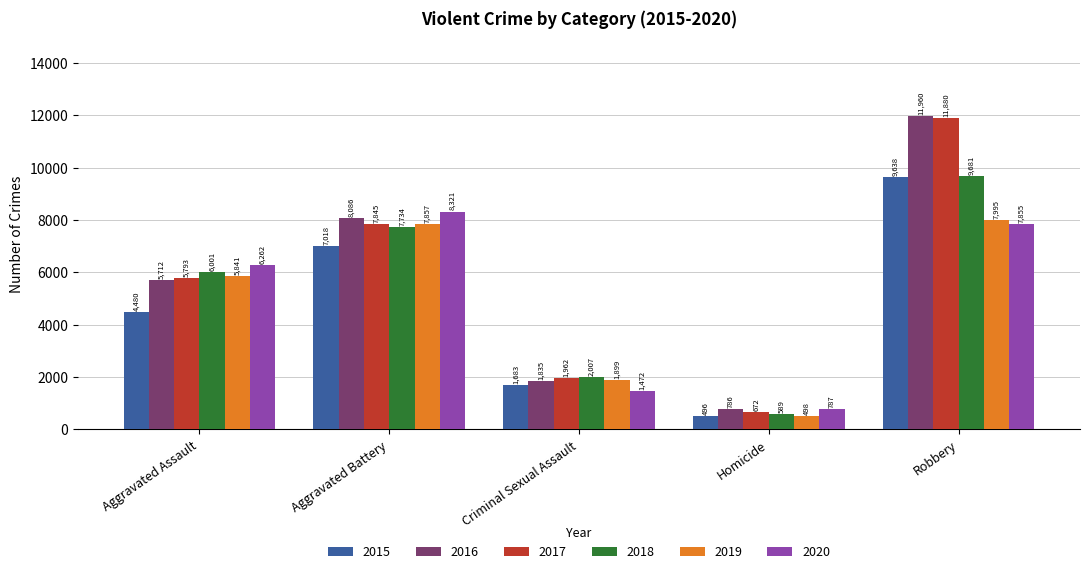

Rank the series by their maximum value, from highest to lowest.

2016, 2017, 2018, 2015, 2020, 2019